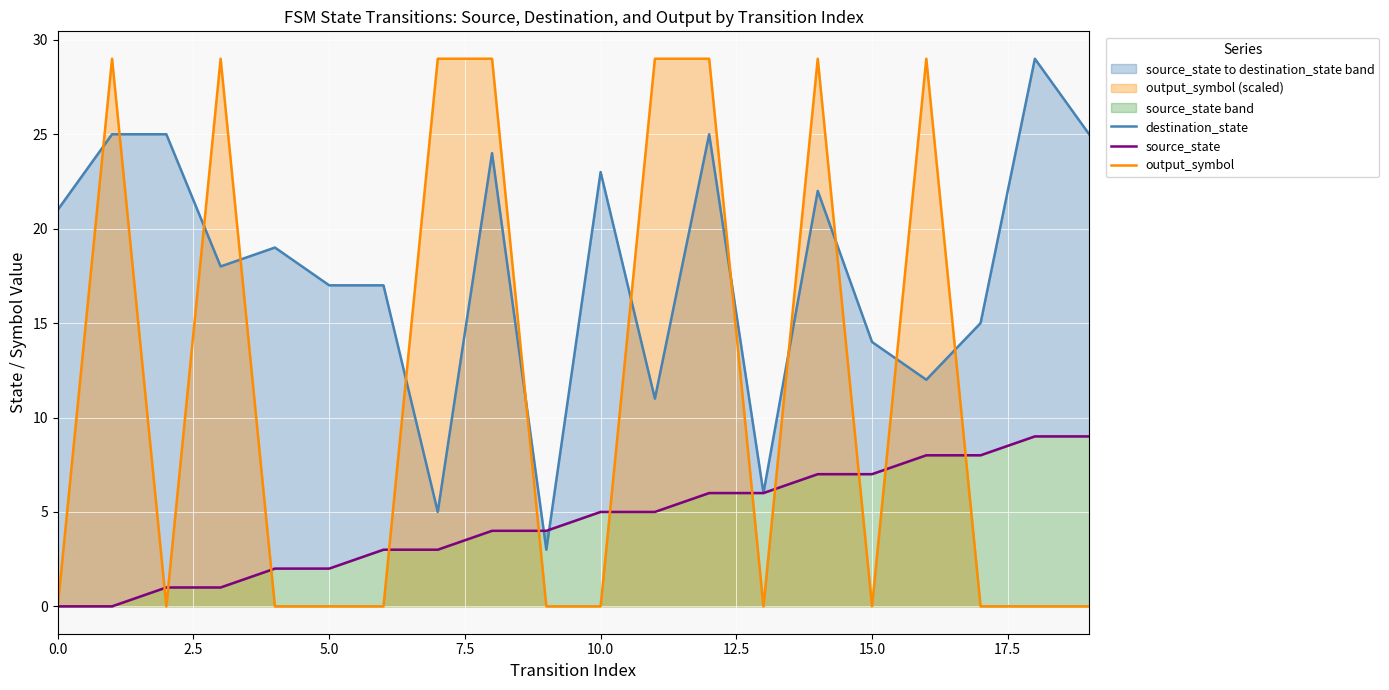

Between 13 and 10, which is larger?

10